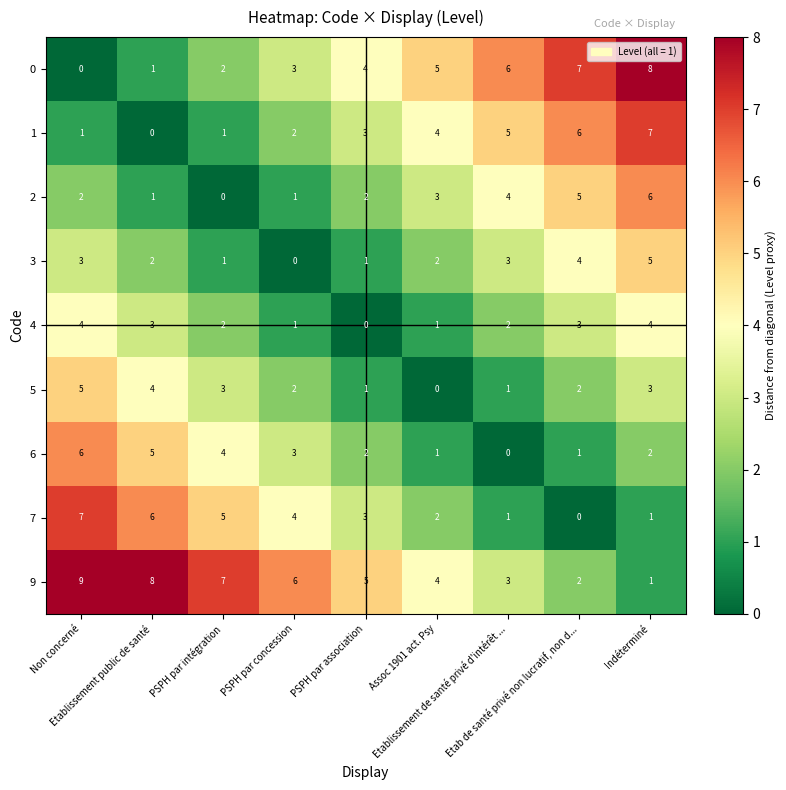

What is the maximum value for 1?

7